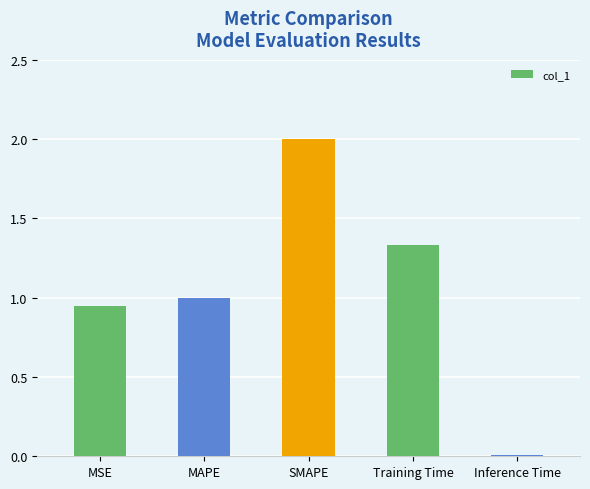

Which has a higher value, MAPE or Inference Time?

MAPE